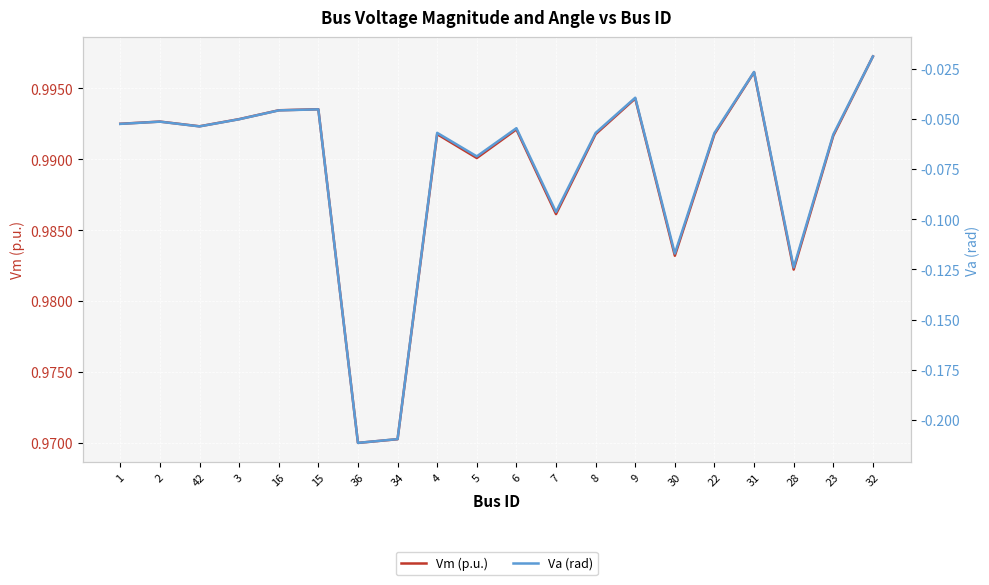

What is the sum of the Vm (p.u.) values at 30 and 36?

2.0